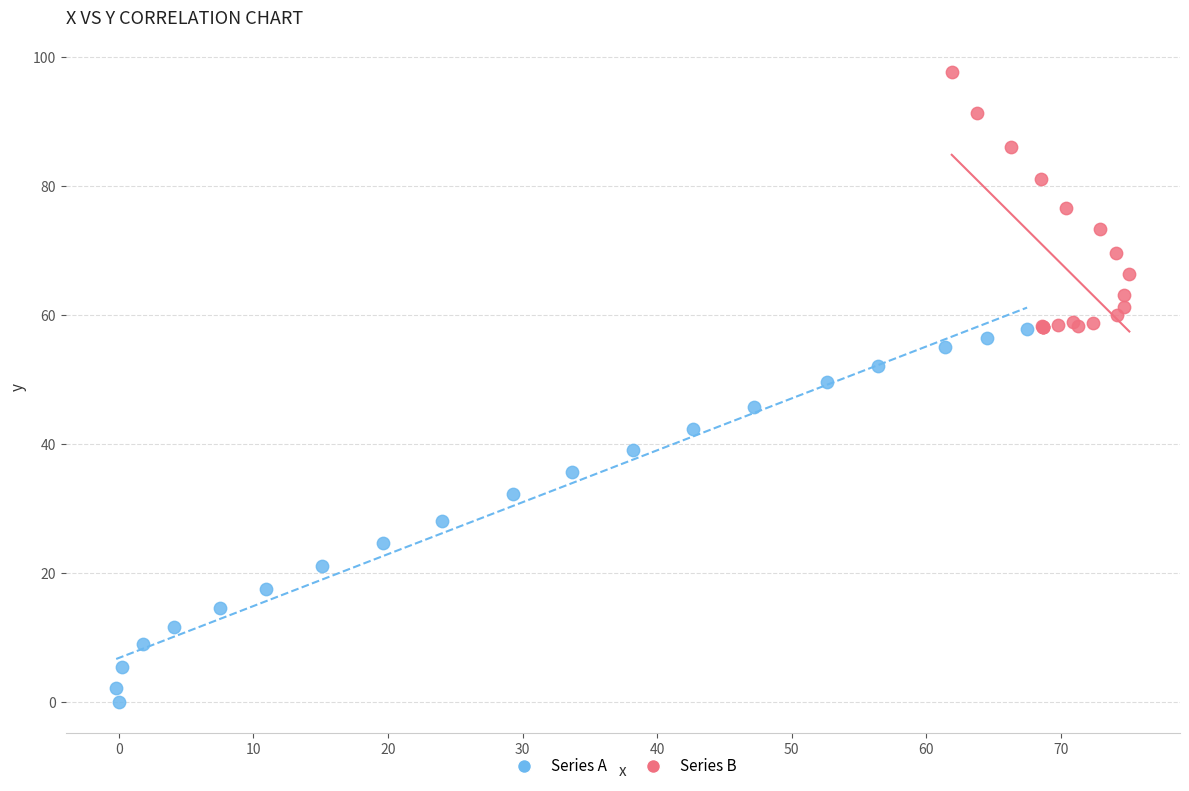

Which series reaches the maximum Y coordinate?

Series B